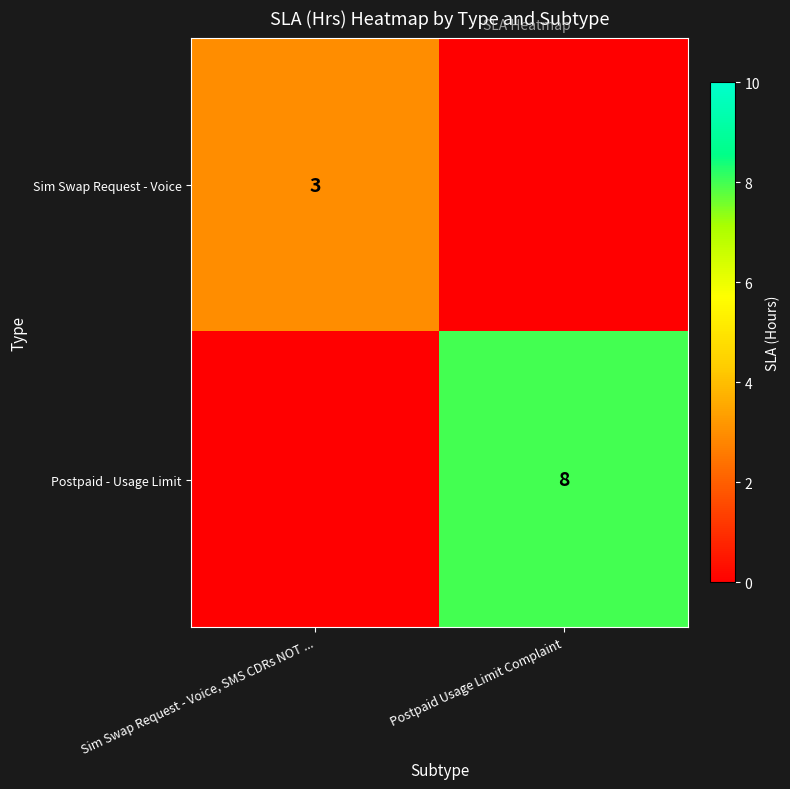

What is the total value across all series at Postpaid Usage Limit Complaint?

8